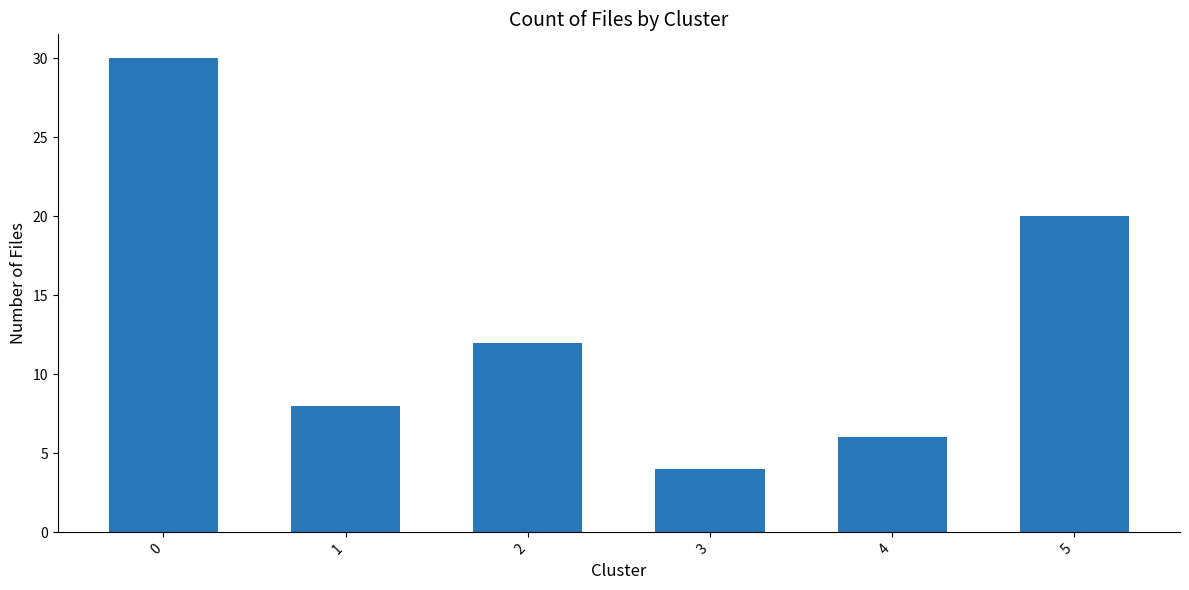

What is the smallest value displayed?

4